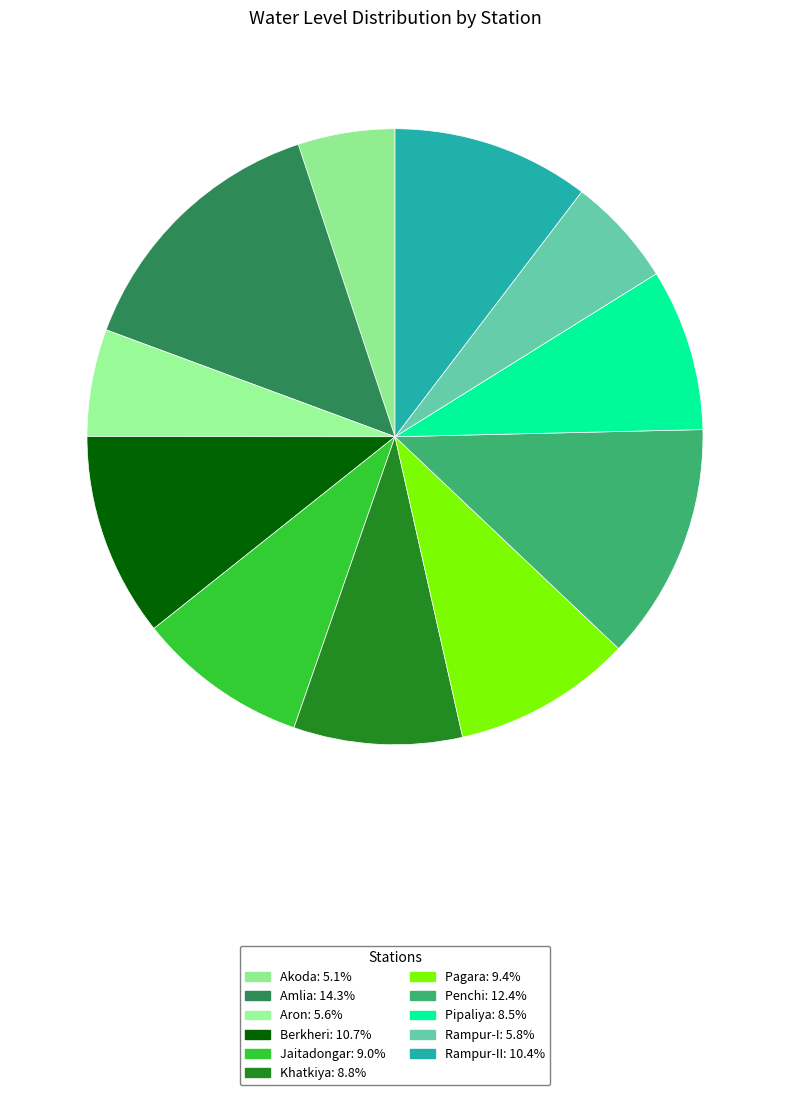

Count the number of slices in the pie.

11